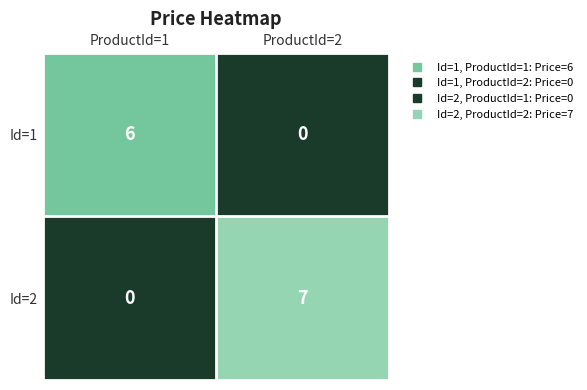

Reading right to left, what are all the values shown in this chart?

Id=1: 0	6
Id=2: 7	0